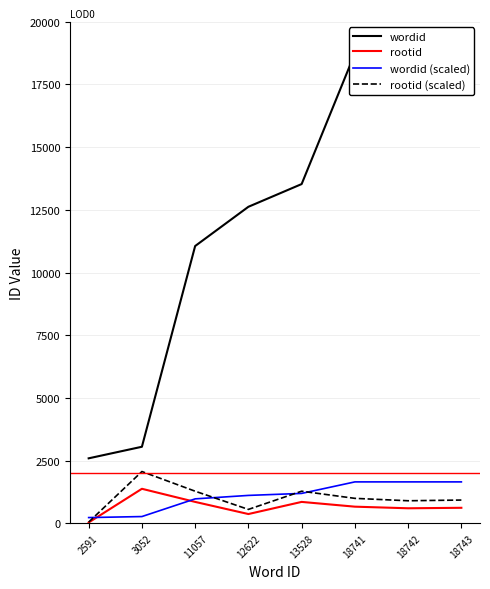

Reading left to right, extract all data points from this chart.

wordid: 2591.0	3052.0	11057.0	12622.0	13528.0	18741.0	18742.0	18743.0
rootid: 32.0	1376.0	853.0	369.0	853.0	663.0	599.0	618.0
wordid (scaled): 228.3	268.9	974.1	1112.0	1191.8	1651.0	1651.1	1651.2
rootid (scaled): 48.0	2064.0	1279.5	553.5	1279.5	994.5	898.5	927.0